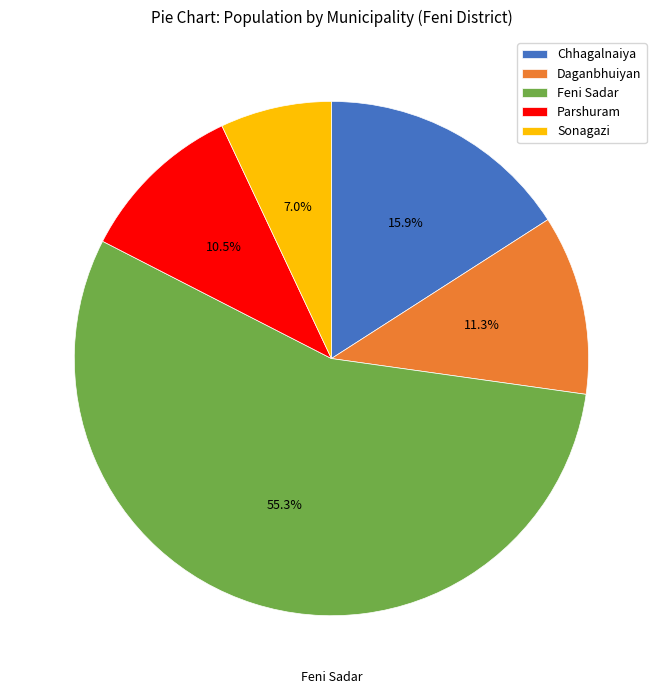

Is Chhagalnaiya the majority of the pie?

No